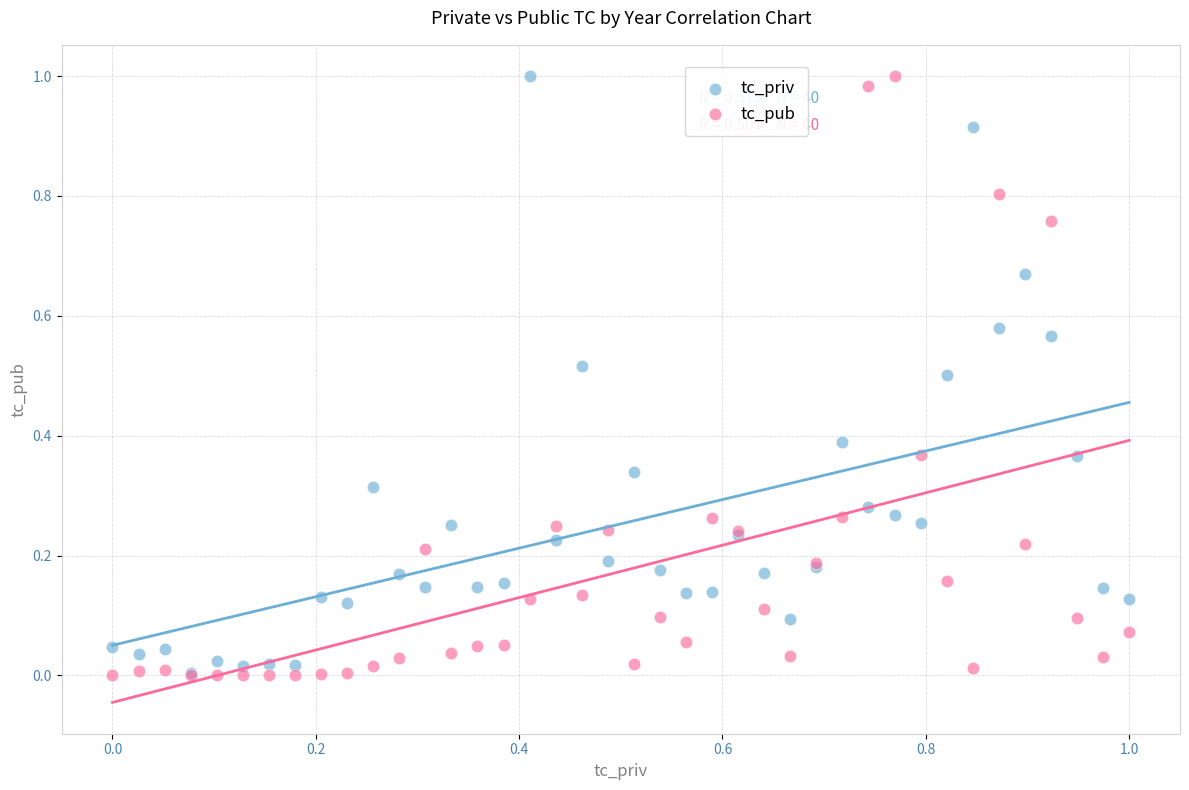

What are all the series names shown in the legend?

tc_priv, tc_pub